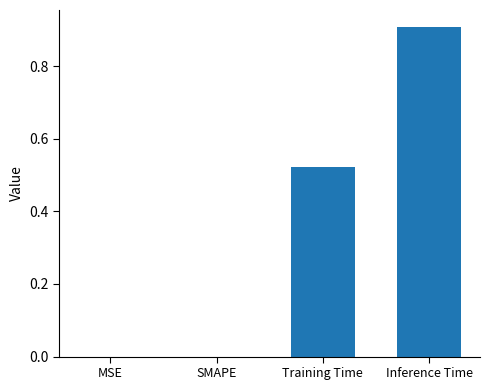

How many distinct data groups are displayed?

1